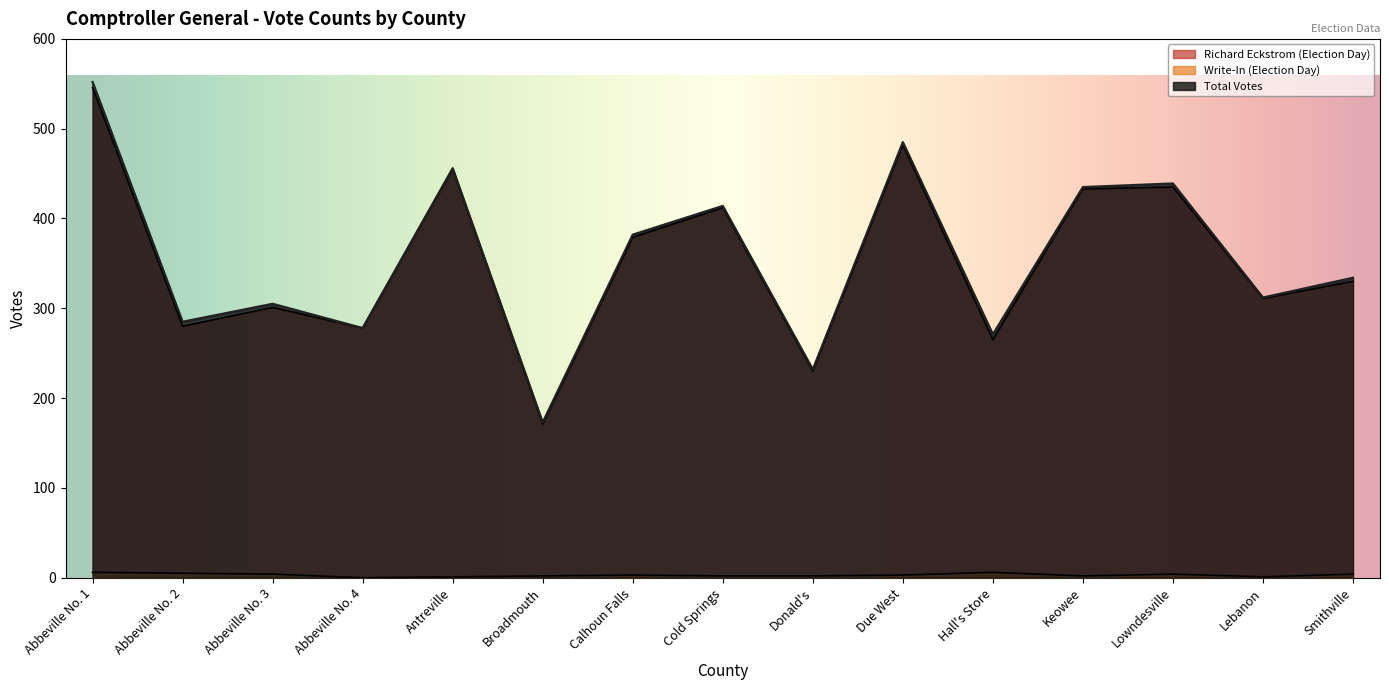

True or false: Richard Eckstrom (Total) and Richard Eckstrom (Election Day) intersect in this chart.

False